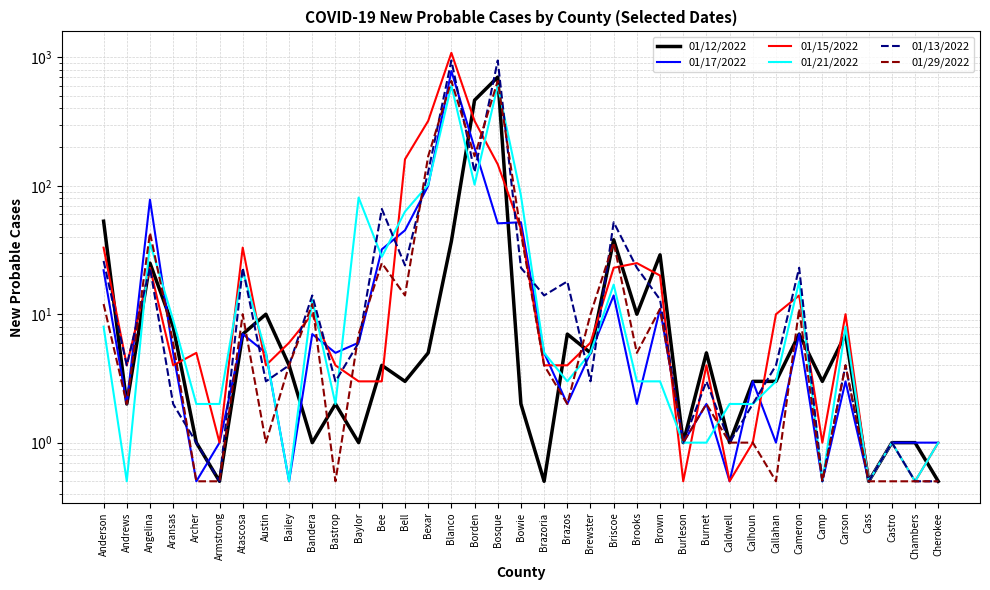

At how many categories does at least one series exceed 209?

4